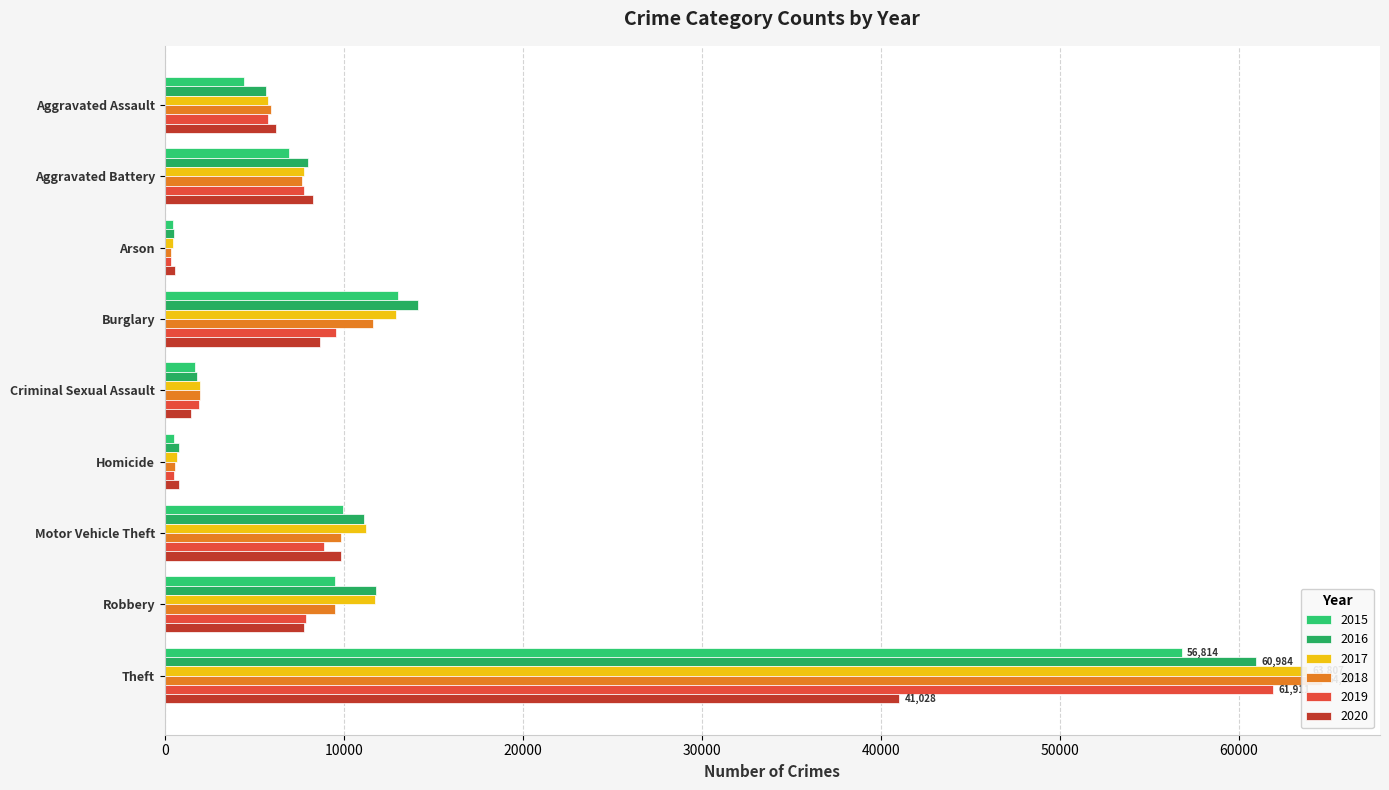

At how many categories does at least one series exceed 16986?

1